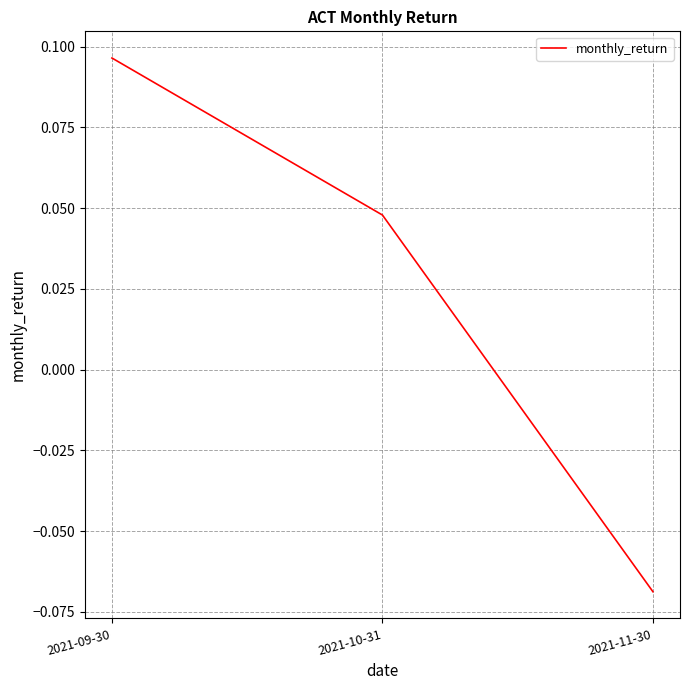

At which label is the value closest to 0?

2021-10-31